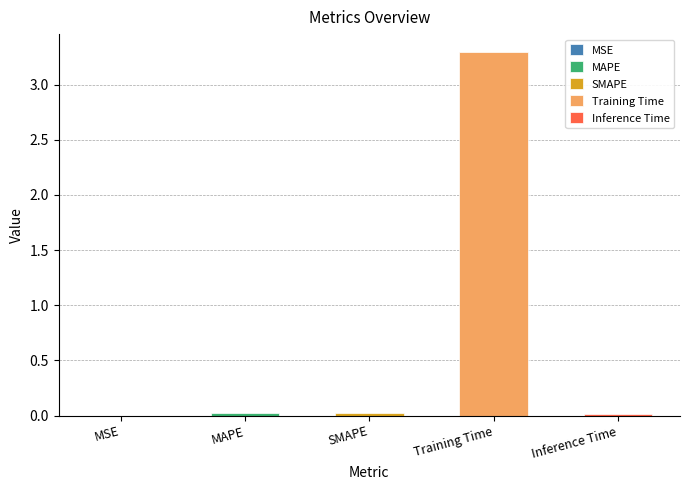

At which label is the value closest to 1?

MAPE